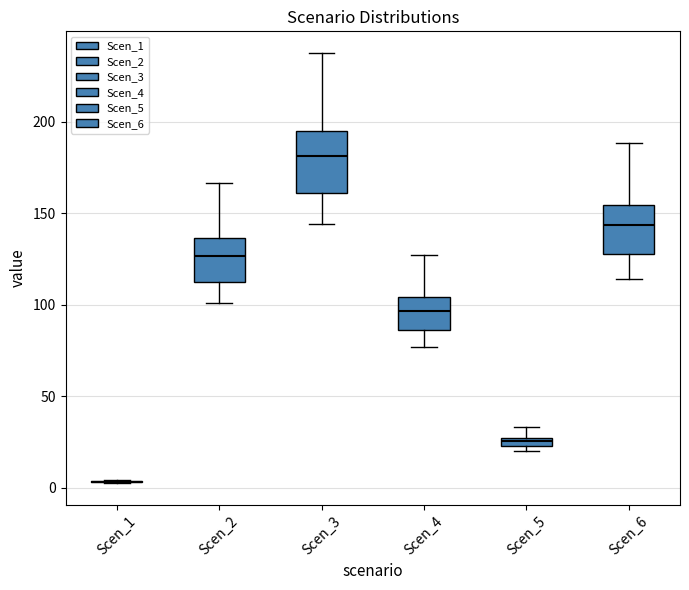

Which box is the tallest, from its lower edge to its upper edge?

Scen_3